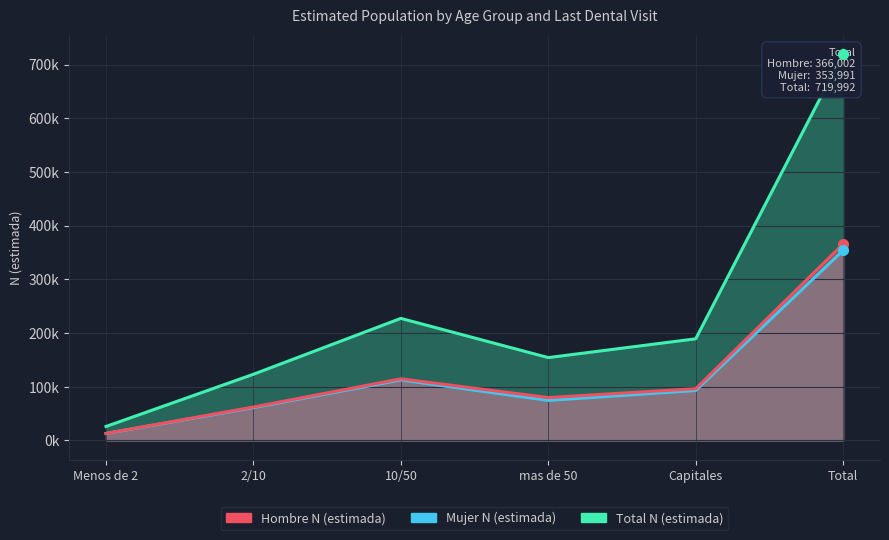

Which category has the lowest value in the Mujer N (estimada) series?

Menos de 2